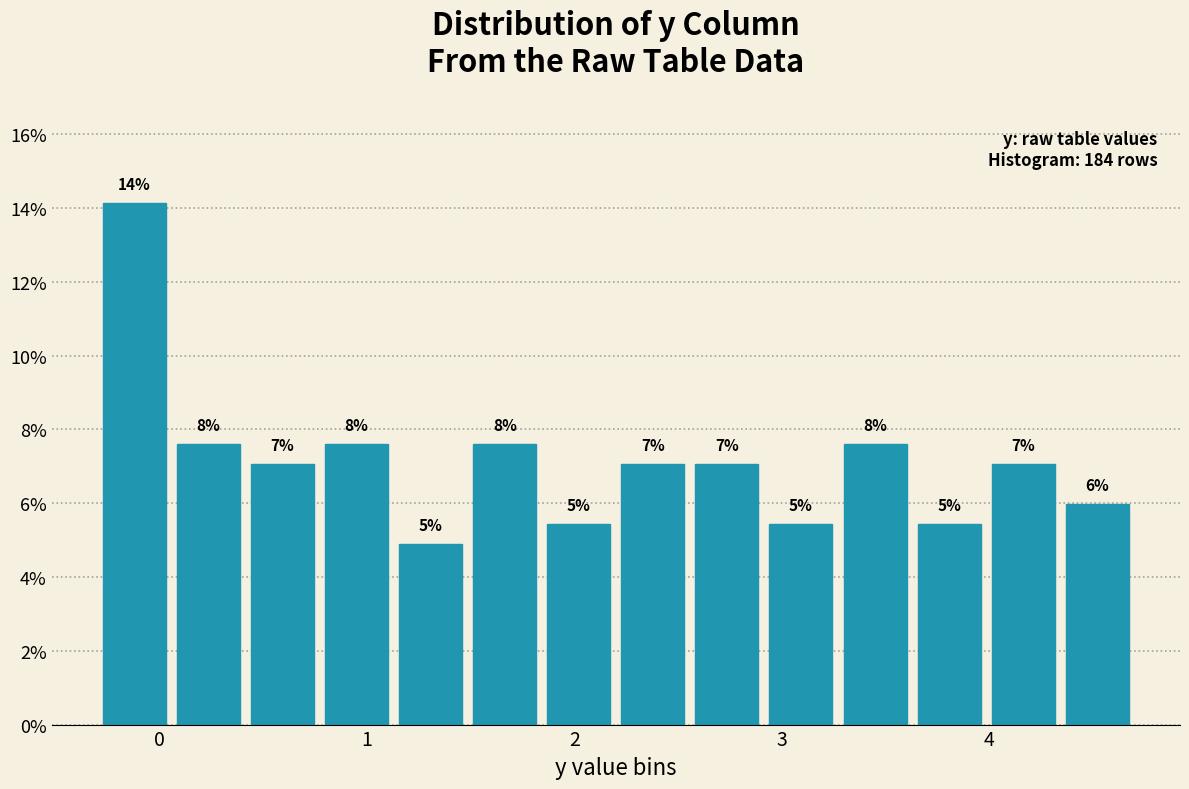

Around what value on the x-axis is the tallest bar? Give the approximate position of its centre, as read against the axis.

-0.1